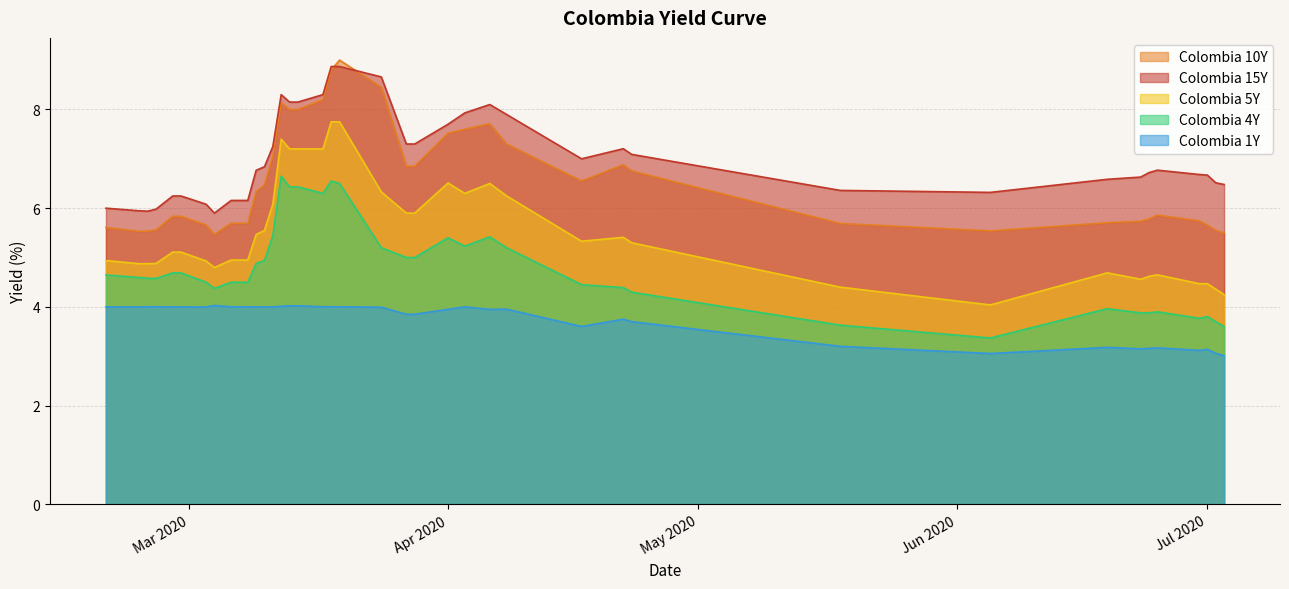

True or false: Colombia 15Y and Colombia 5Y intersect in this chart.

False